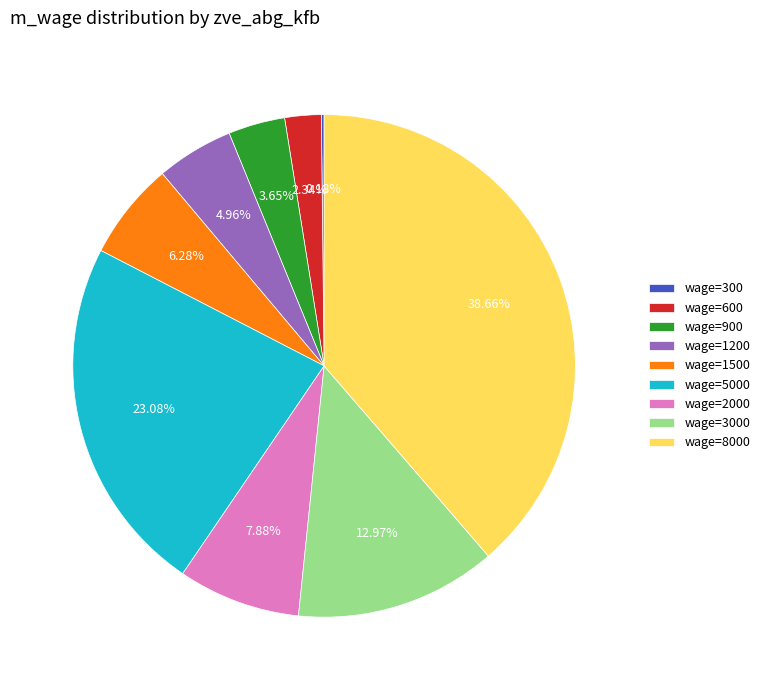

Is there a majority slice in this chart?

No